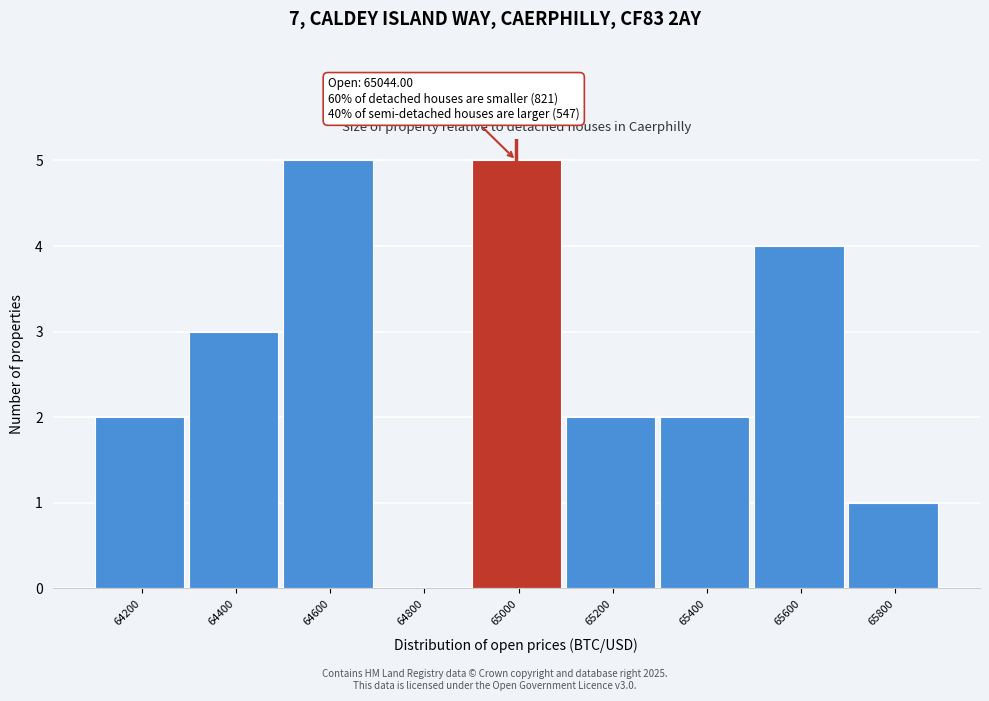

Reading left to right, what are all the values shown in this chart?

64200=2	64400=3	64600=5	64800=0	65000=5	65200=2	65400=2	65600=4	65800=1